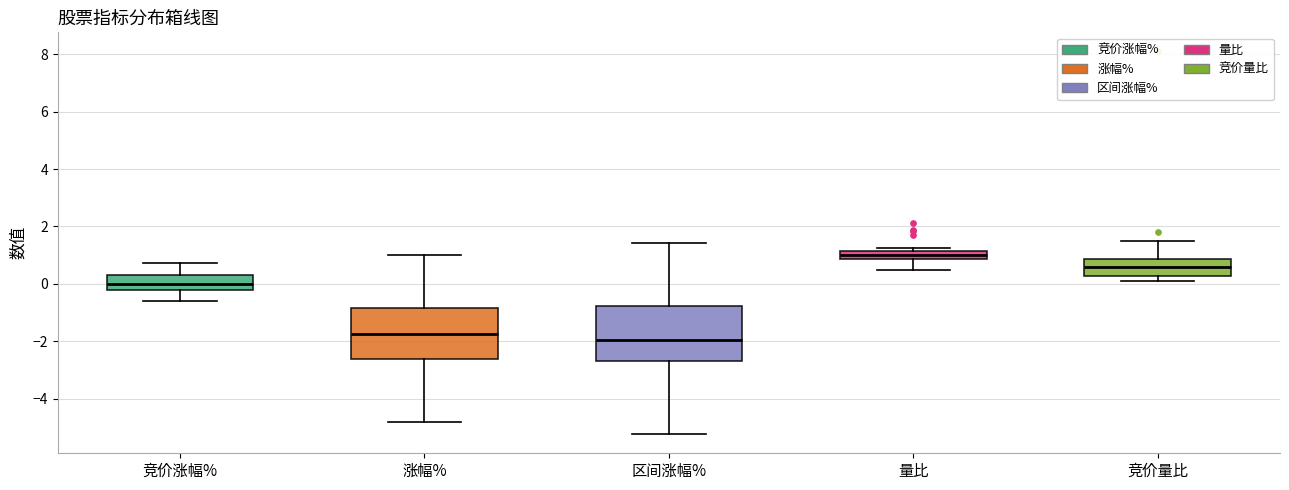

Where is the upper edge of the box for 涨幅% on the y-axis? The values are not printed on the chart, so give them approximately, as read against the axis.

-0.8